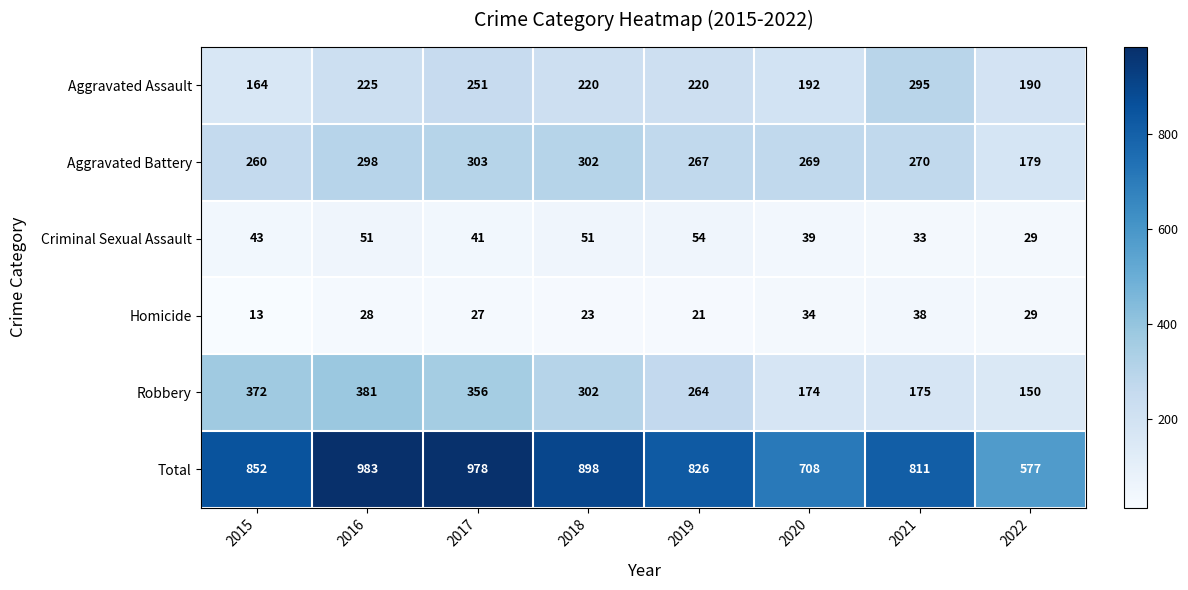

What is the total value across all series at 2016?

1966